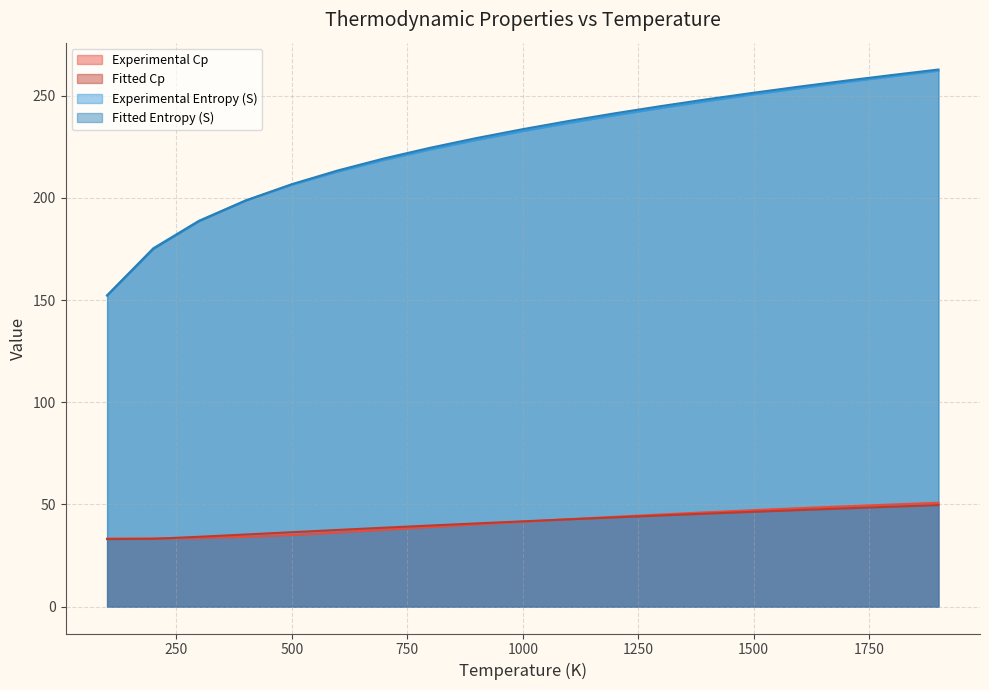

What is the minimum value for Experimental Entropy (S)?

152.3